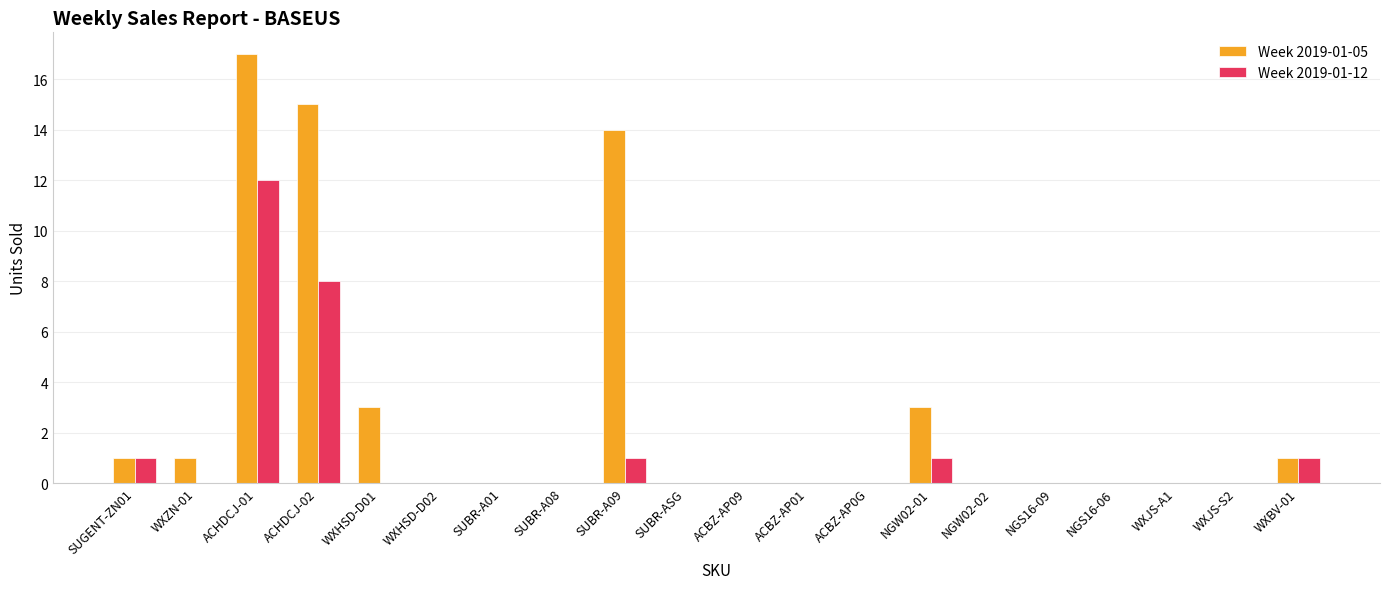

At which label does Week 2019-01-05 reach its peak?

ACHDCJ-01